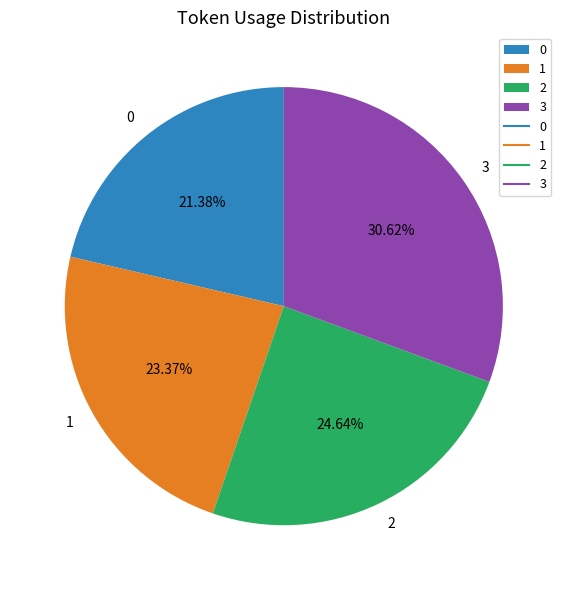

Count the number of slices in the pie.

4